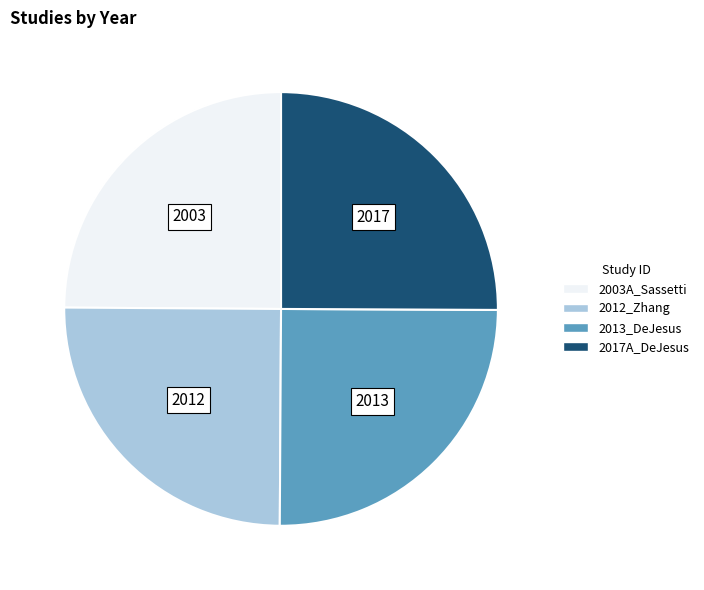

Is there a majority slice in this chart?

No